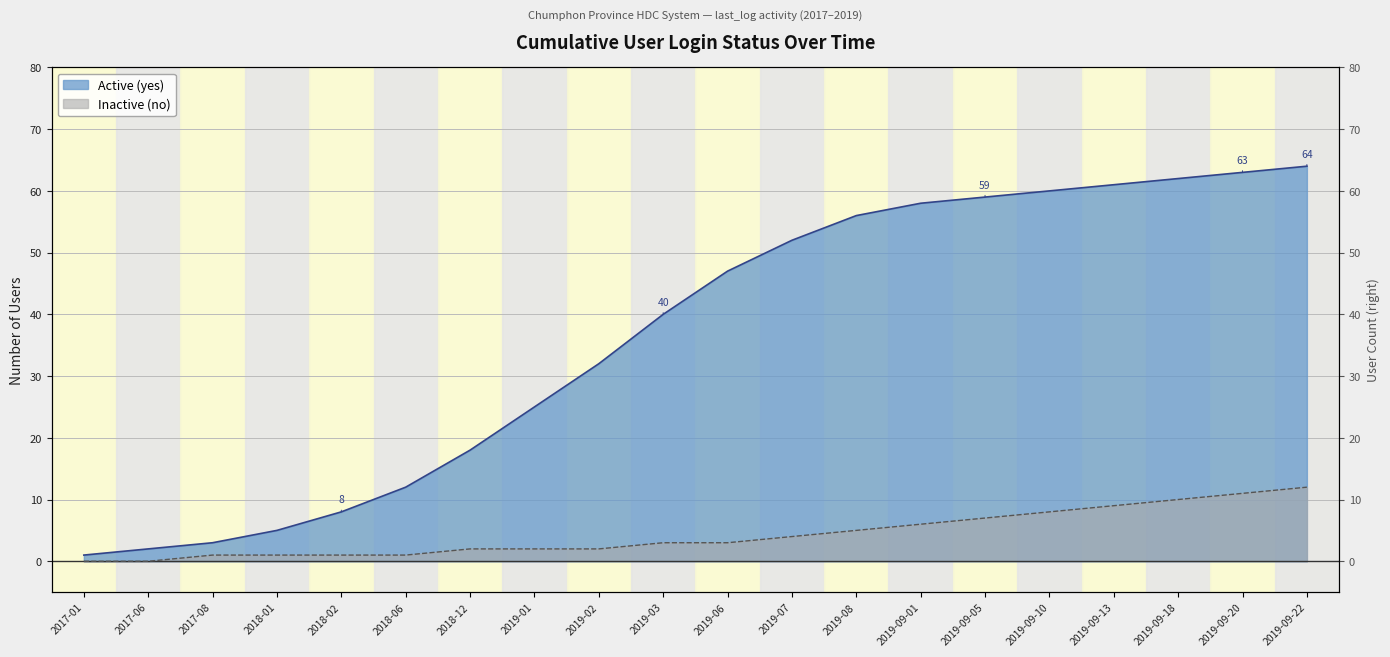

What is the average value of the Active (yes) series?

36